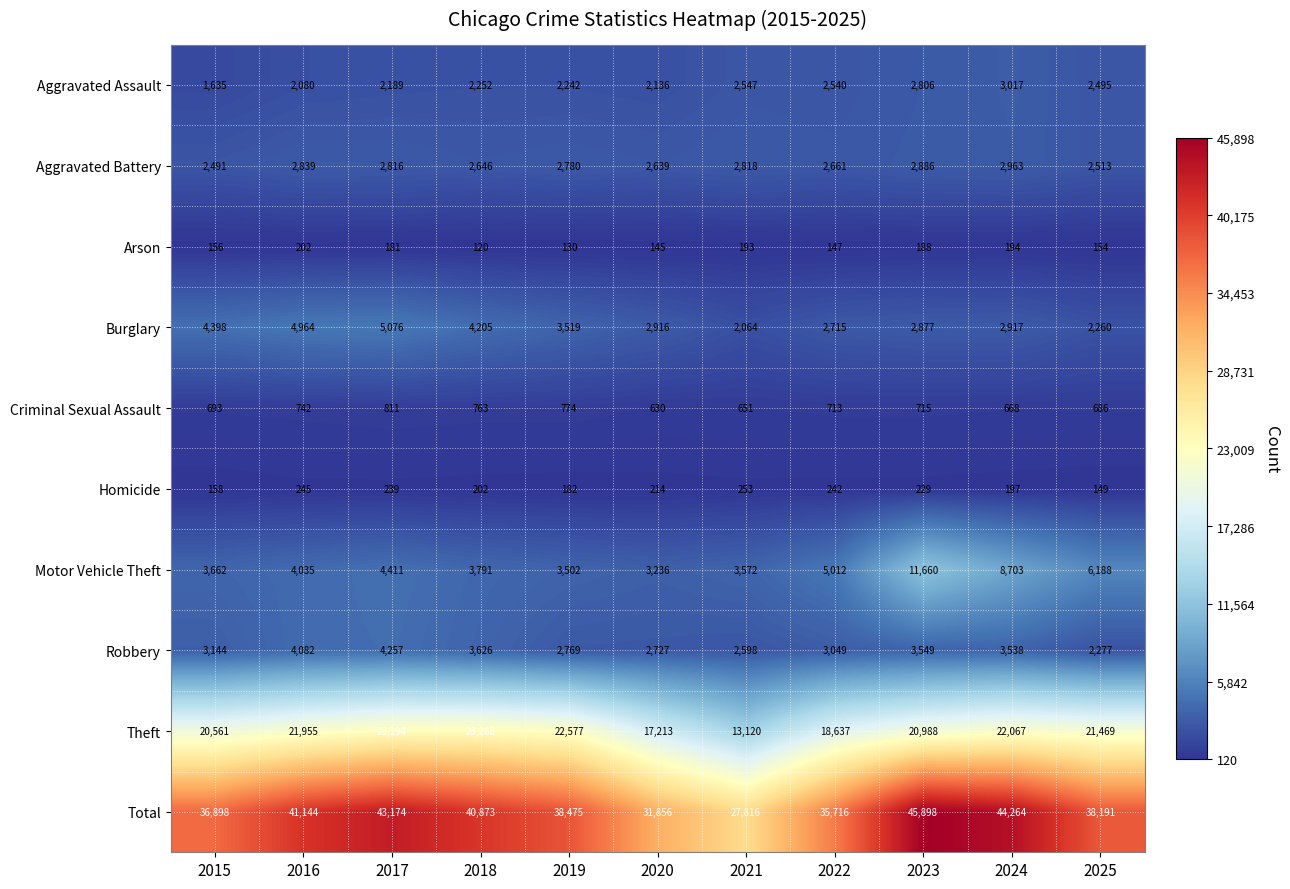

At which category is the sum across all series the highest?

2023